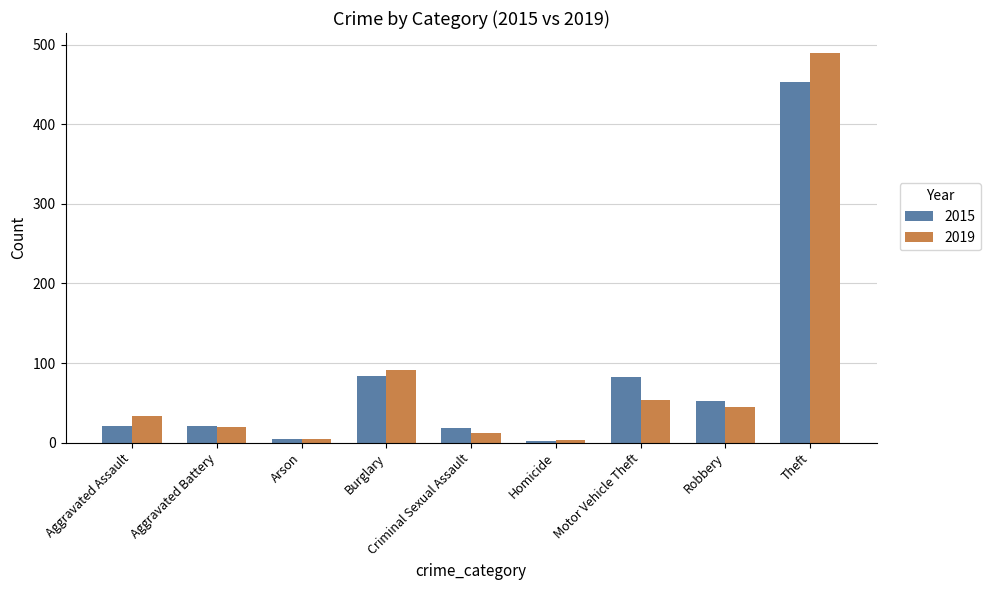

The 2015 series shows 144 at Burglary. True or false?

False